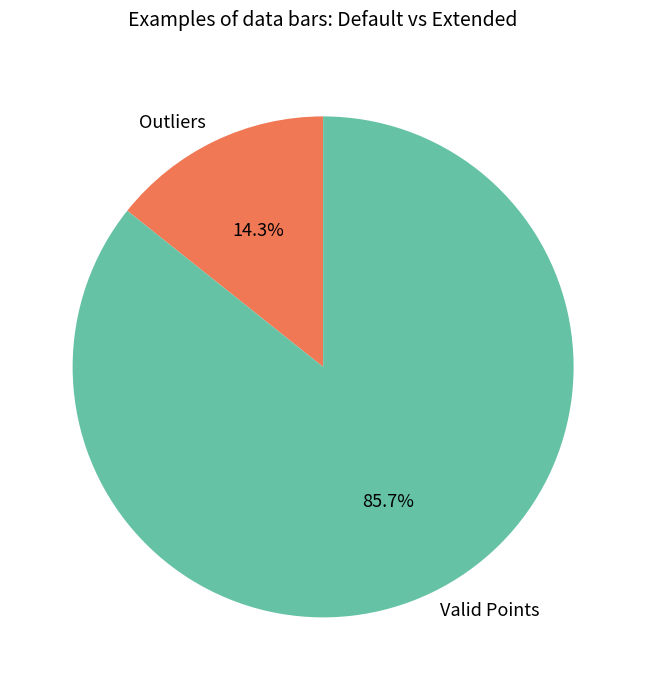

Count the number of slices in the pie.

2